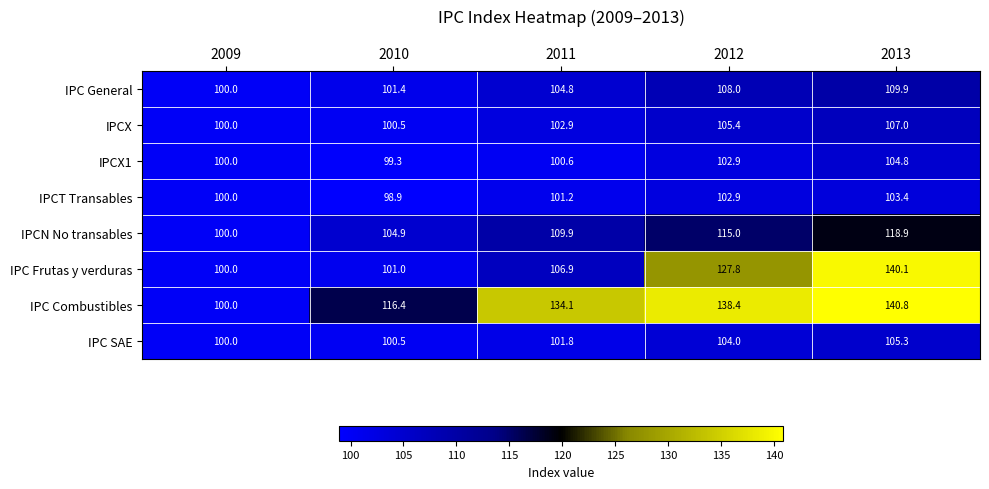

How many distinct data groups are displayed?

8